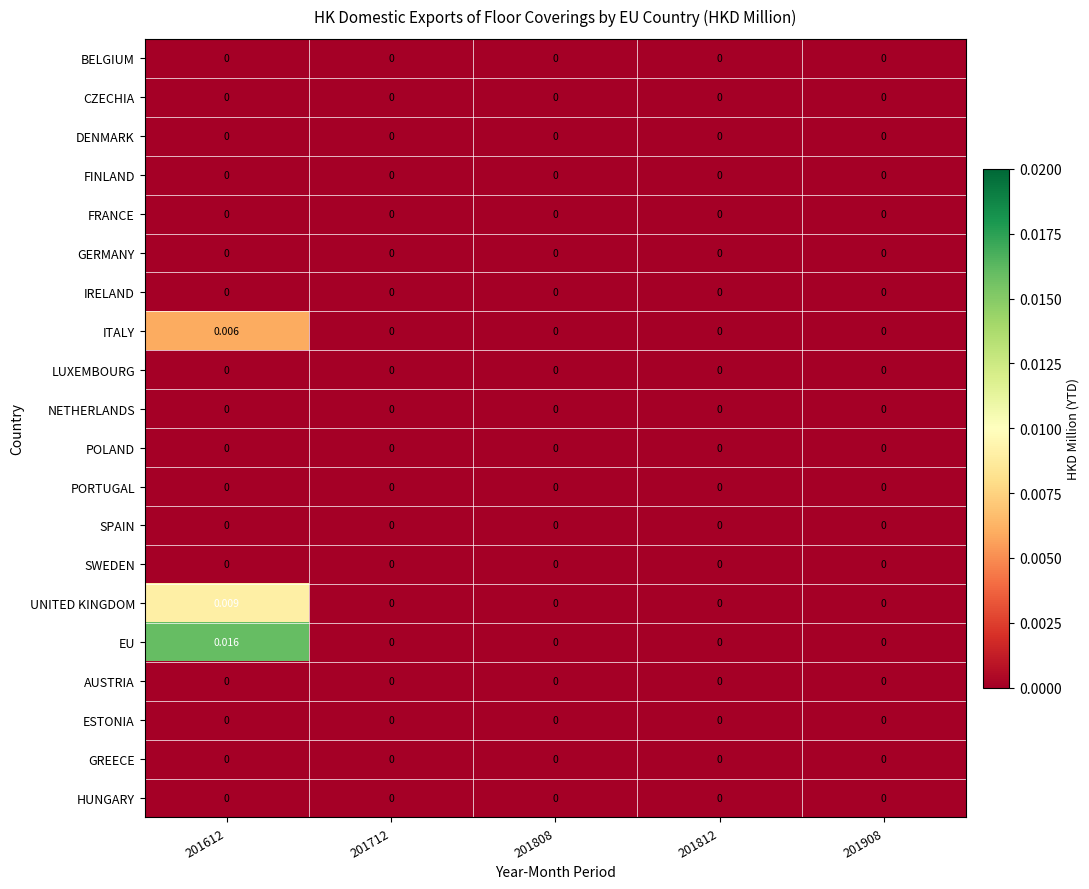

Between 201612 and 201908, which series saw the biggest shift?

EU